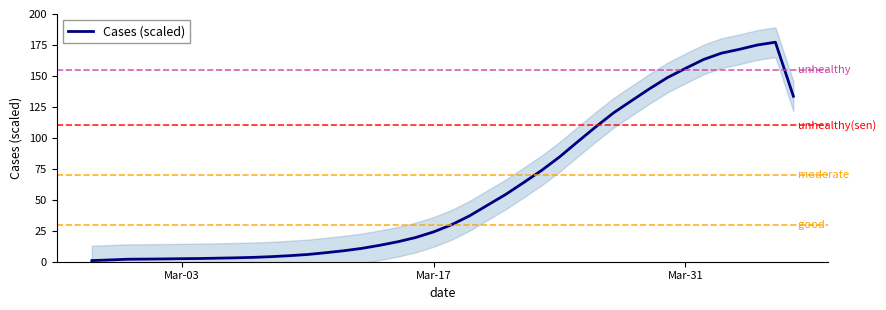

Does the chart have visible grid lines?

No